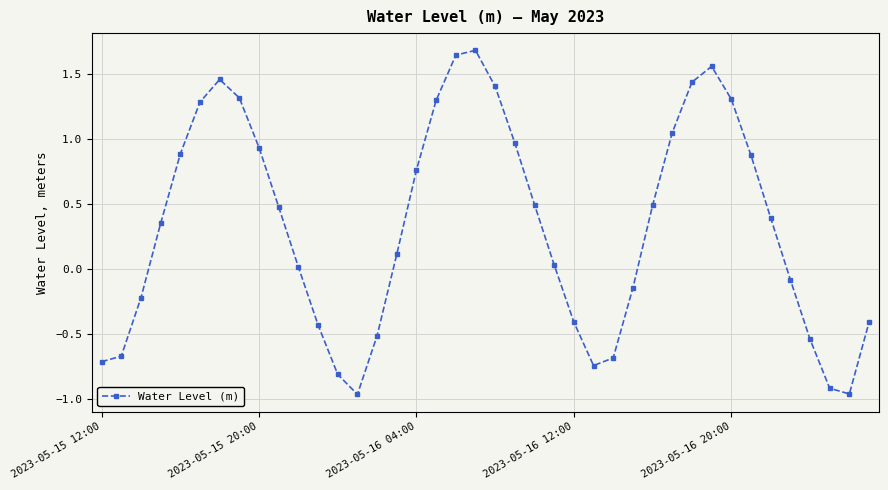

What is the value of the 8th point from the left?

1.3